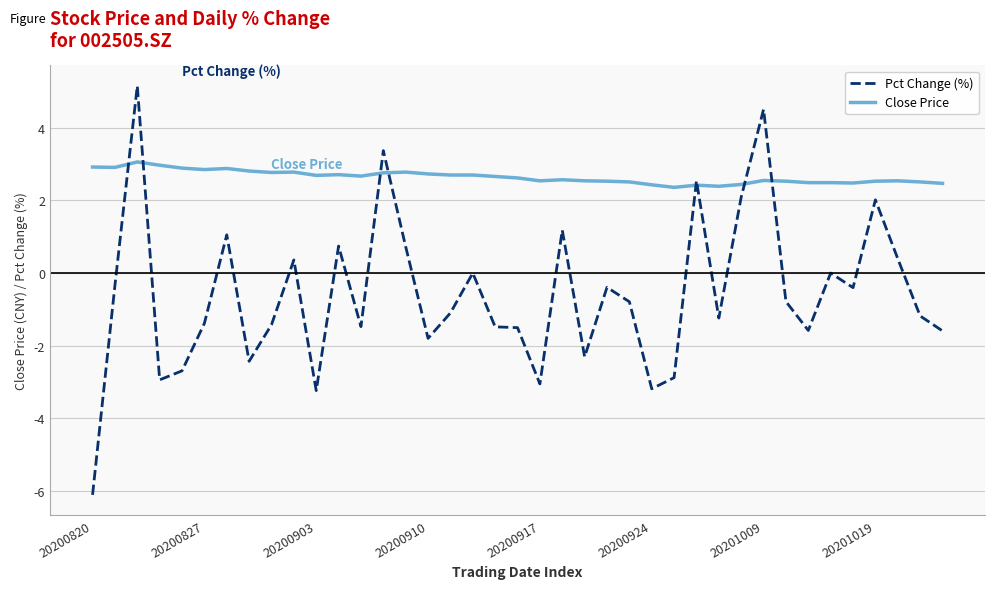

What is the lowest value of the Pct Change (%) series?

-6.1